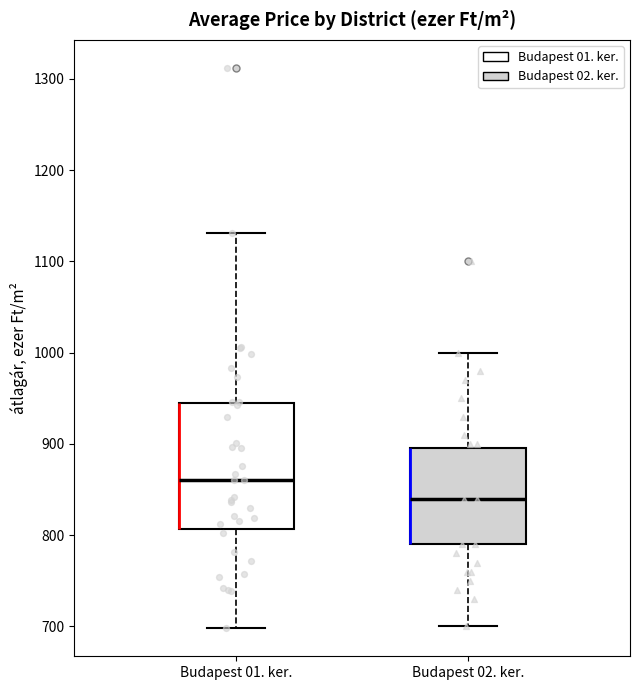

Comparing the boxes themselves (not the whiskers), which one is the tallest?

Budapest 01. ker.